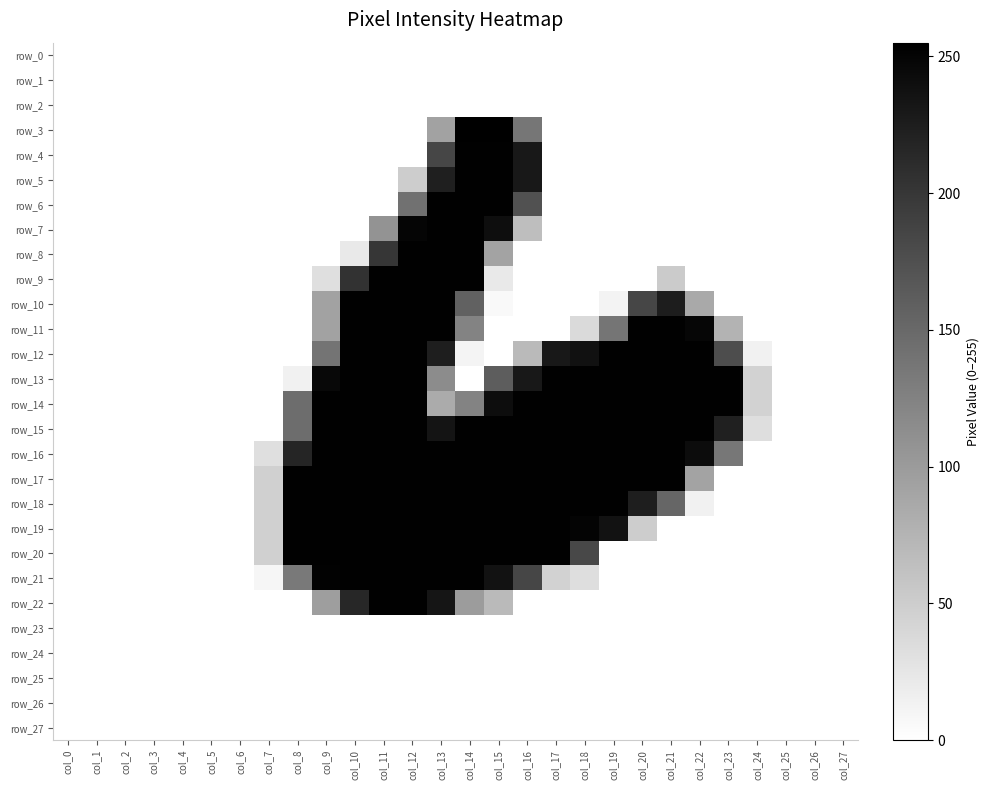

The value of row_11 at col_13 is 332. True or false?

False